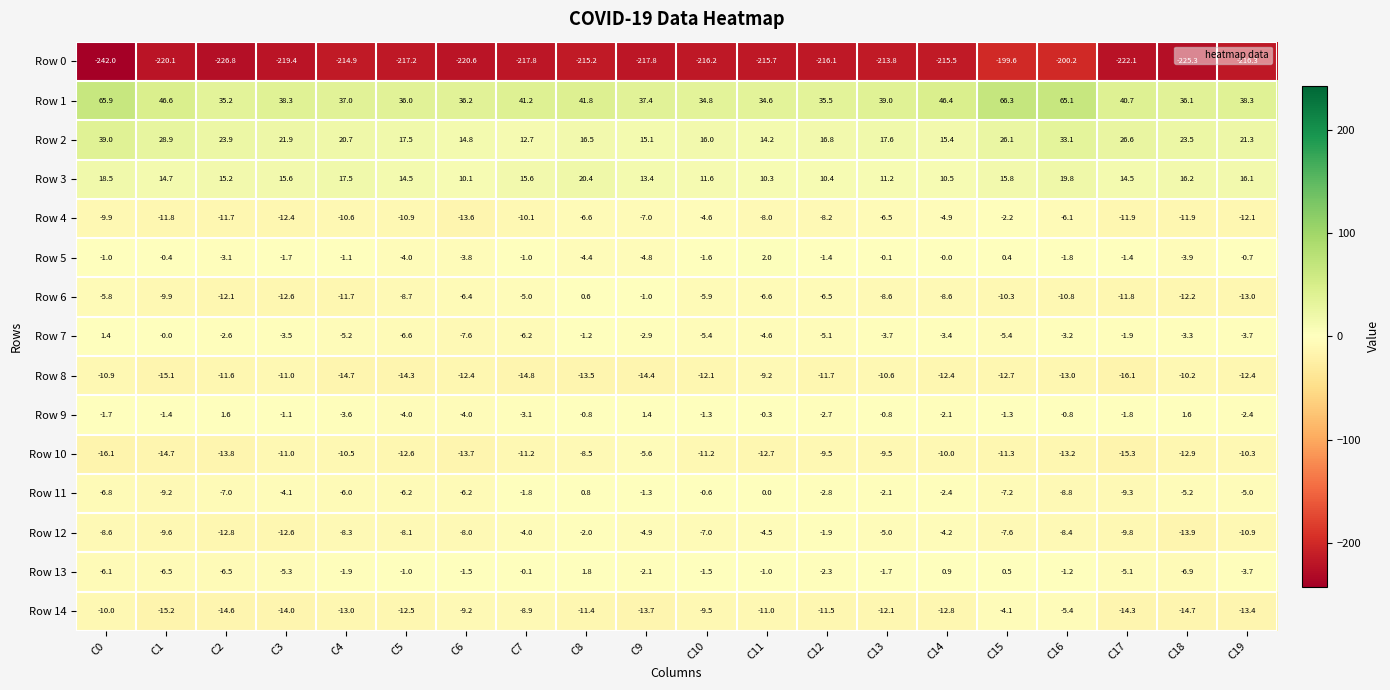

The Row 14 series shows -4.0 at C0. True or false?

False